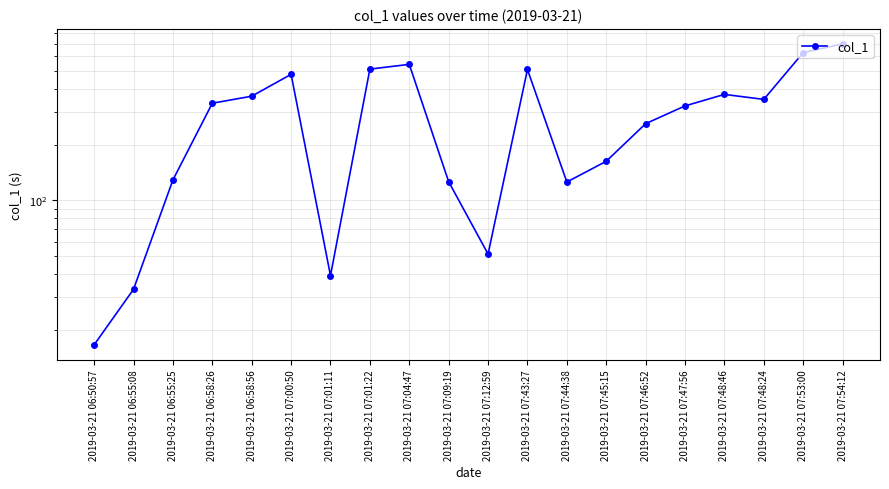

What position from the right is 2019-03-21 07:47:56?

5